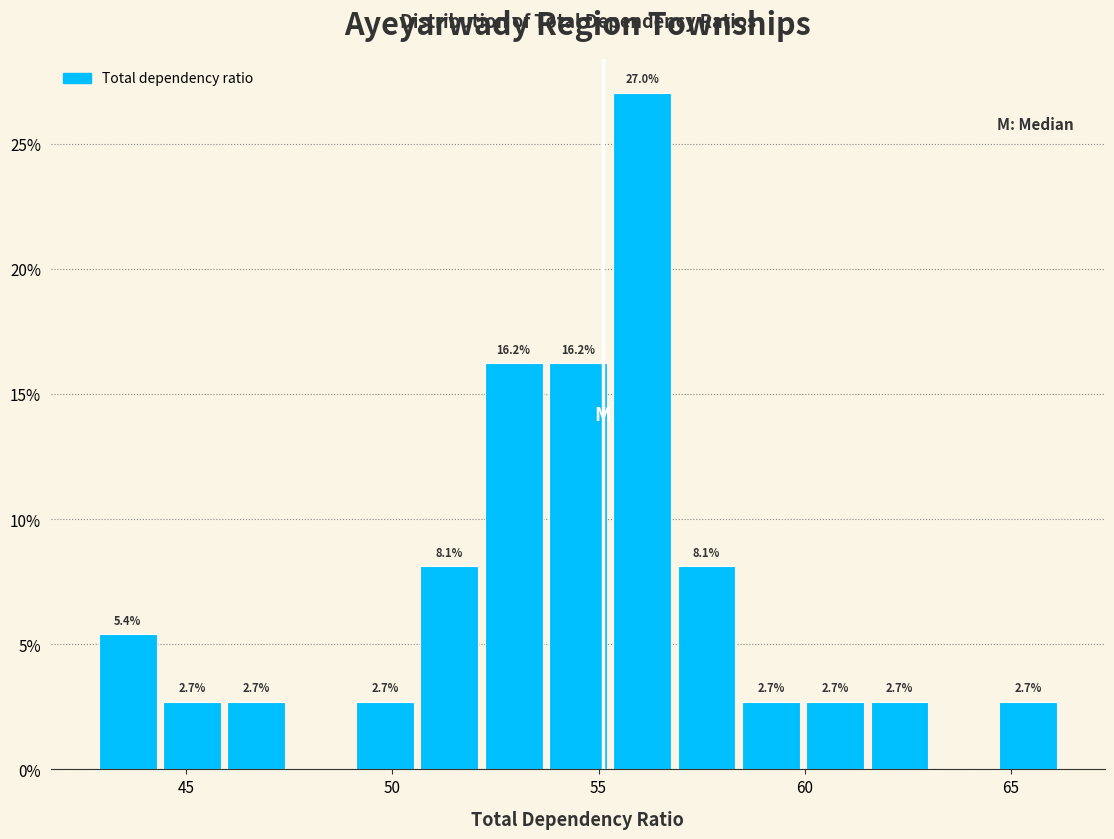

Read against the x-axis, roughly where is the centre of the tallest bar?

56.0